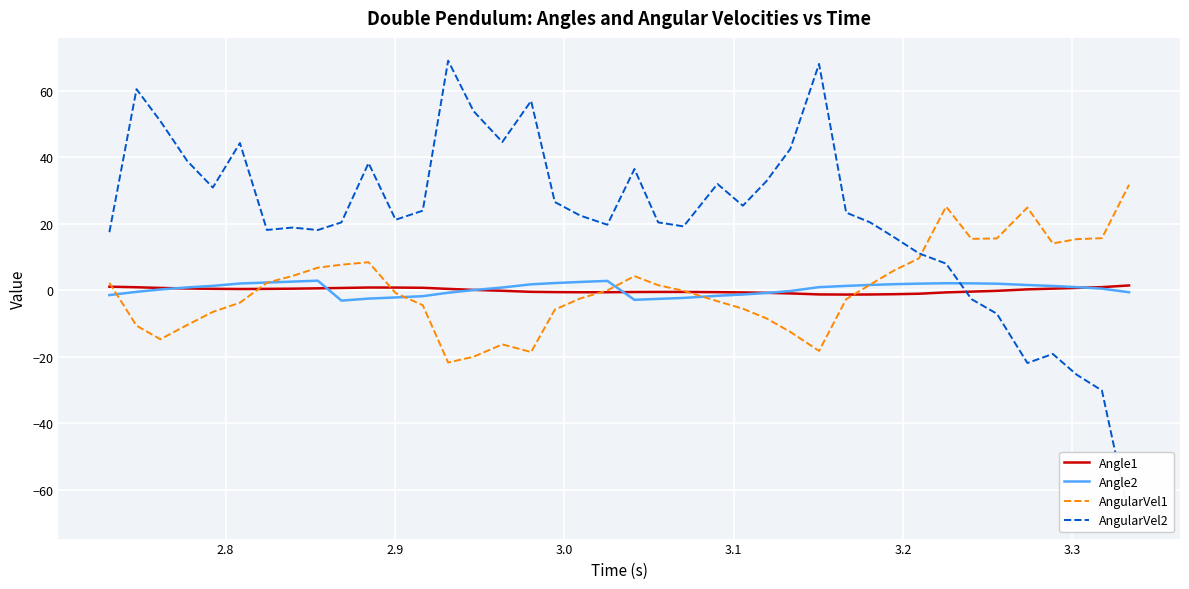

What is the minimum value shown in the chart?

-67.8